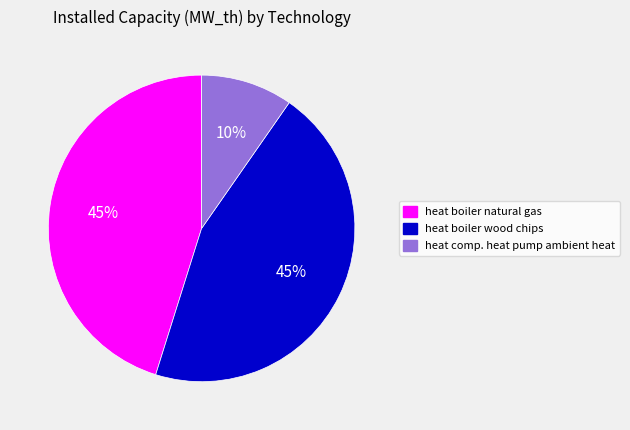

Count the number of slices in the pie.

3